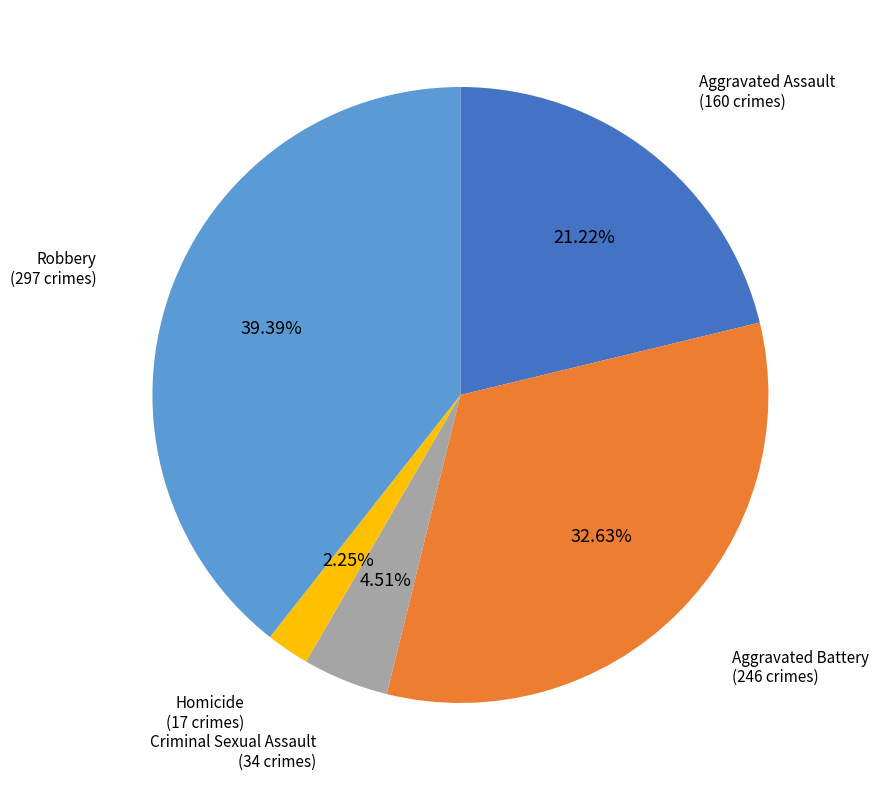

Is Aggravated Battery the majority of the pie?

No